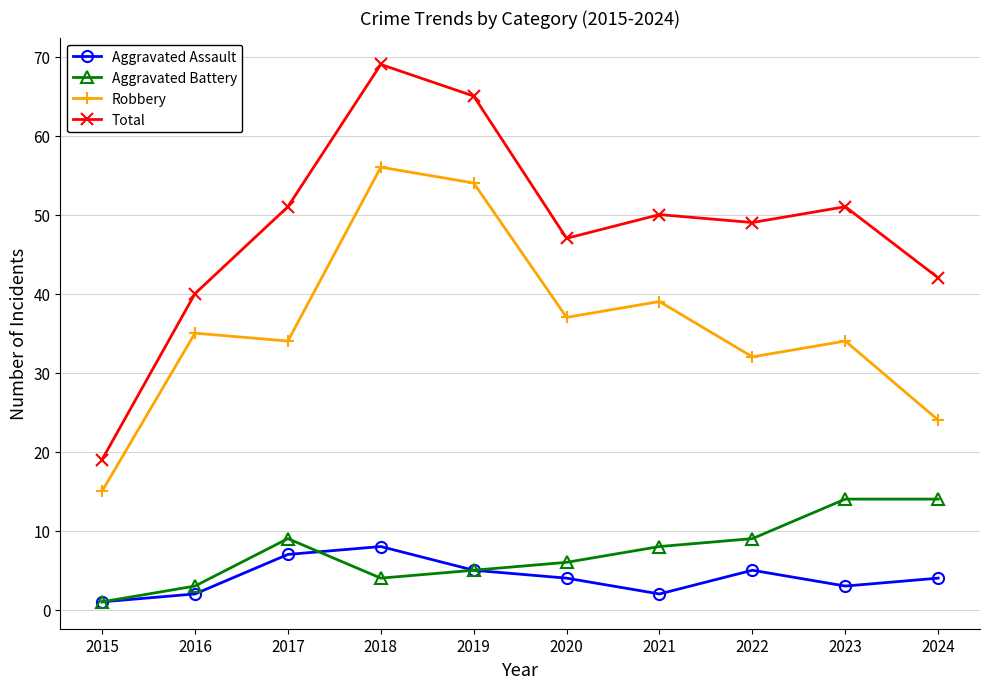

Which series has the largest range (max minus min)?

Total